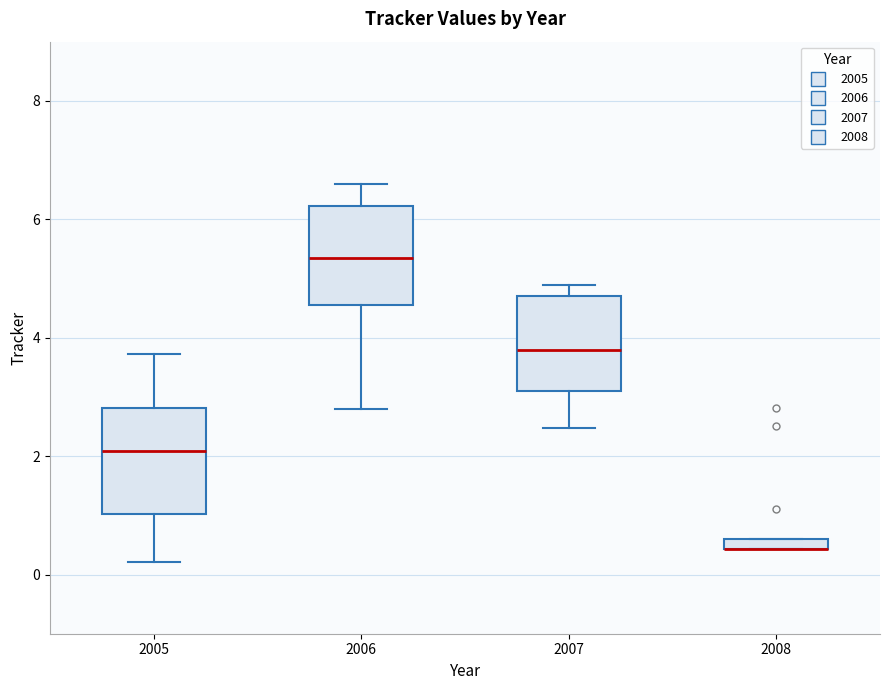

Where does the lower whisker of the box at x = 2005 end on the y-axis? The values are not printed on the chart, so give them approximately, as read against the axis.

0.2